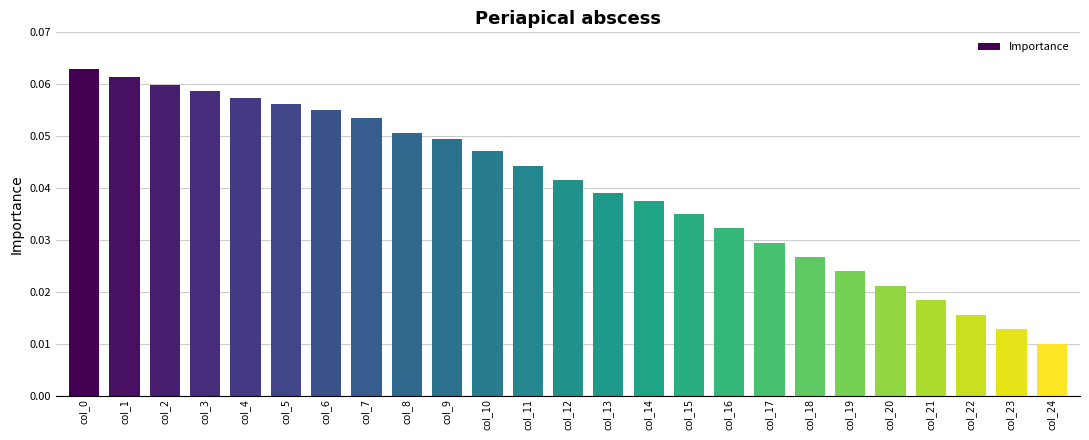

At which category does the chart reach its minimum across all series?

col_24